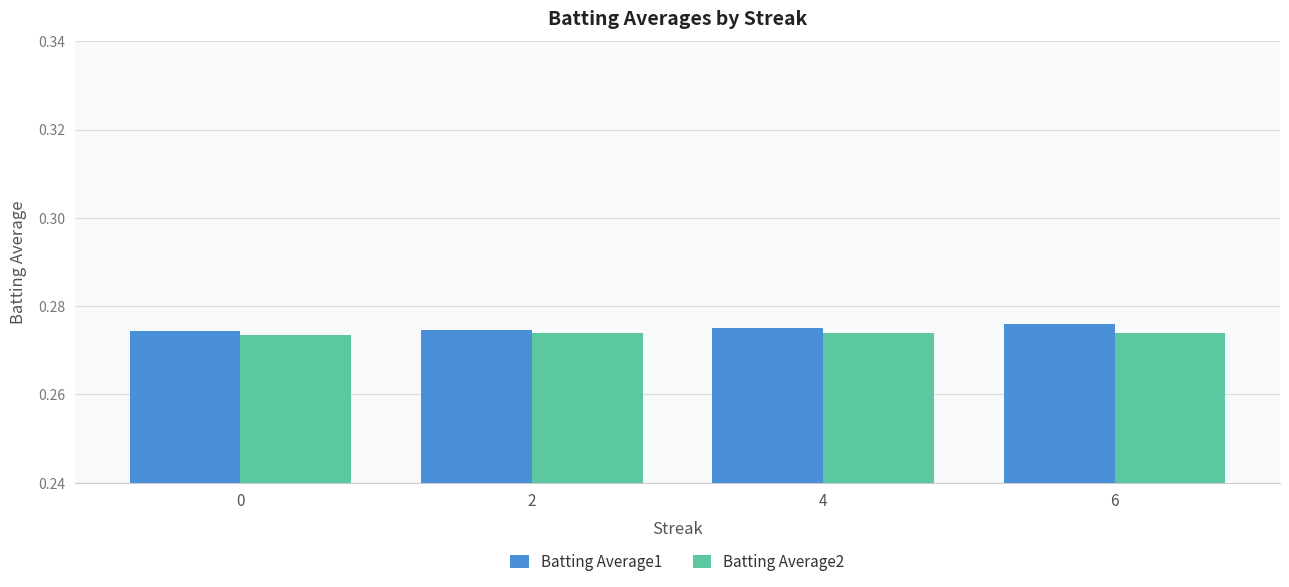

The Batting Average2 series shows 0.2 at 6. True or false?

False